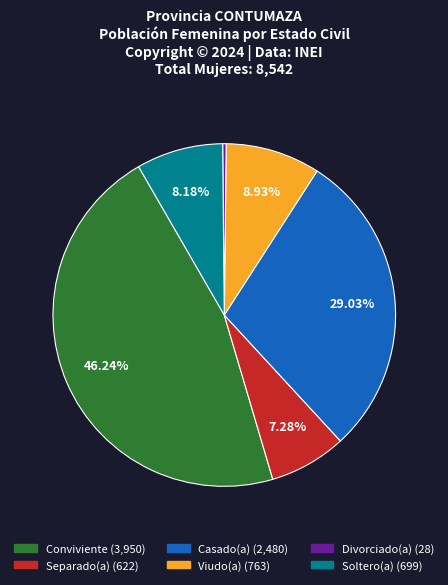

Rank the categories by value from highest to lowest.

Conviviente, Casado(a), Viudo(a), Soltero(a), Separado(a), Divorciado(a)